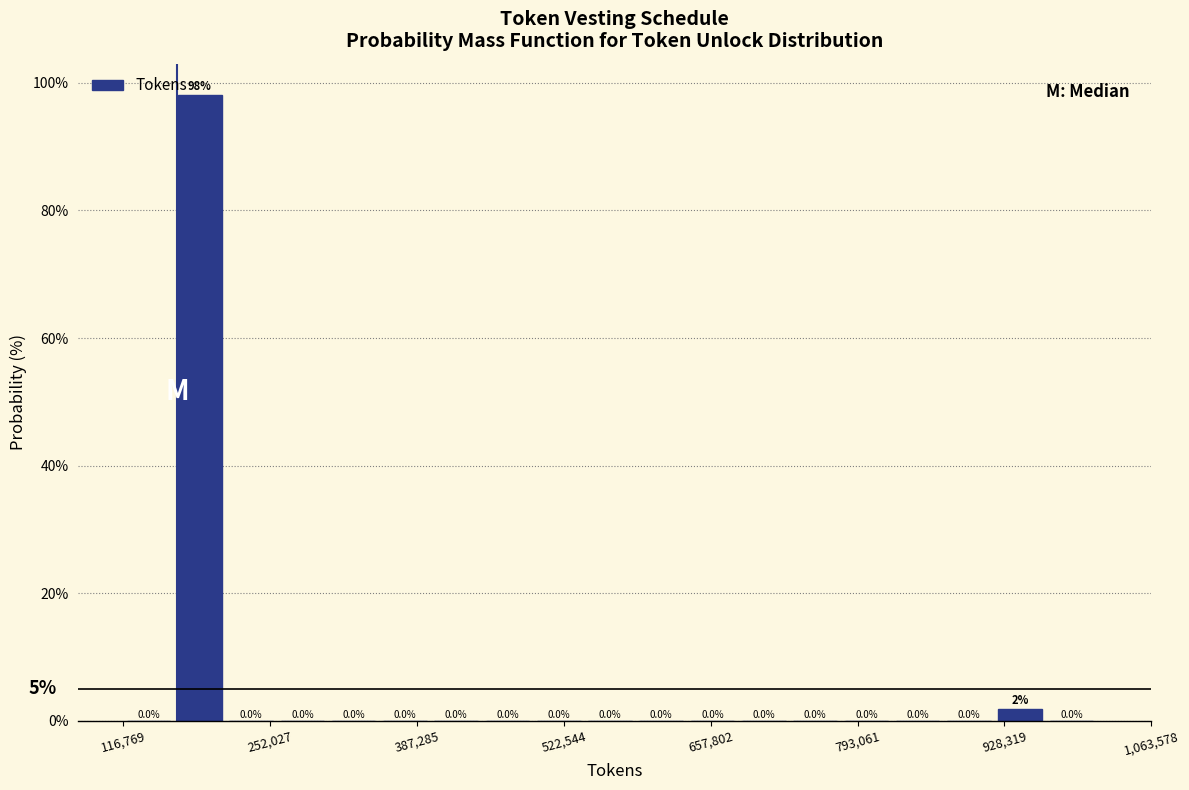

Read against the x-axis, roughly where is the centre of the tallest bar?

180000